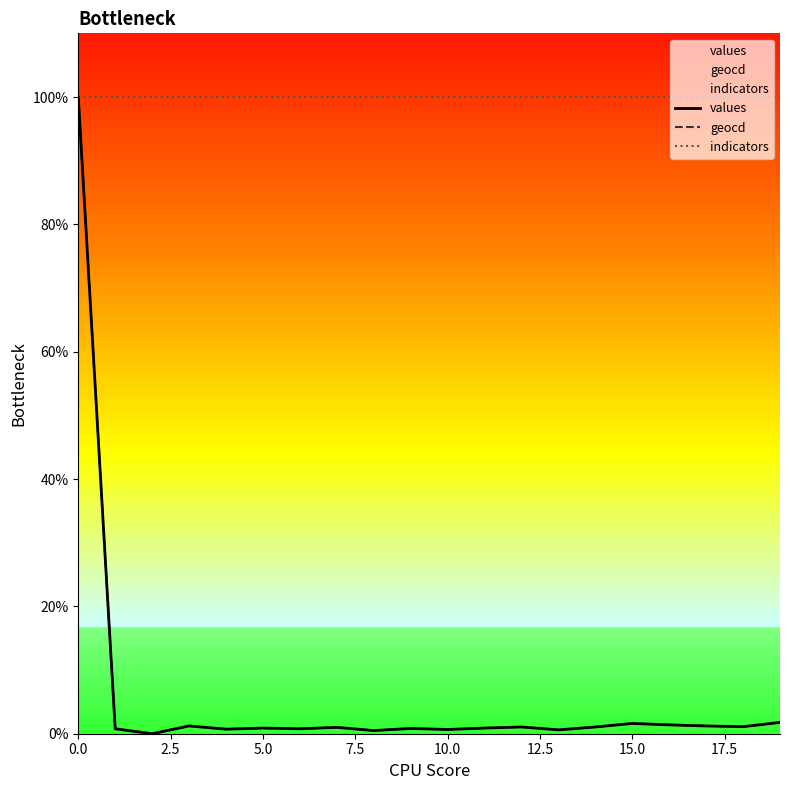

True or false: indicators and geocd intersect in this chart.

False